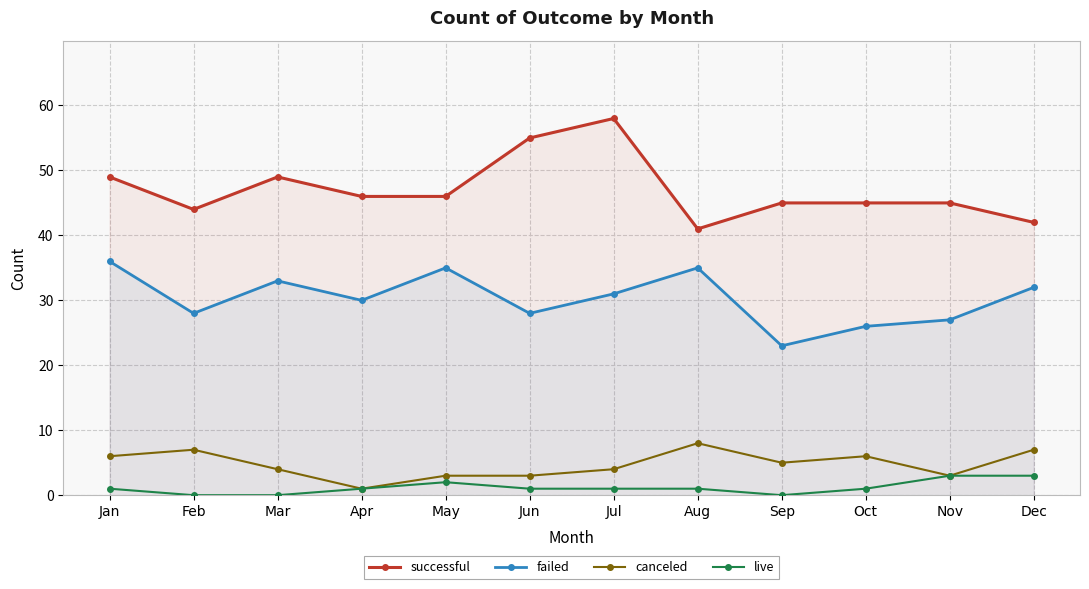

The canceled series shows 4 at Jul. True or false?

True